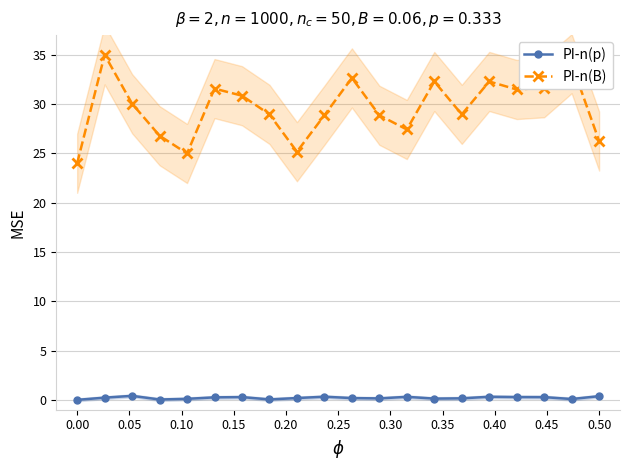

In PI-n(B), how many points are higher than both neighbors (excluding endpoints)?

6